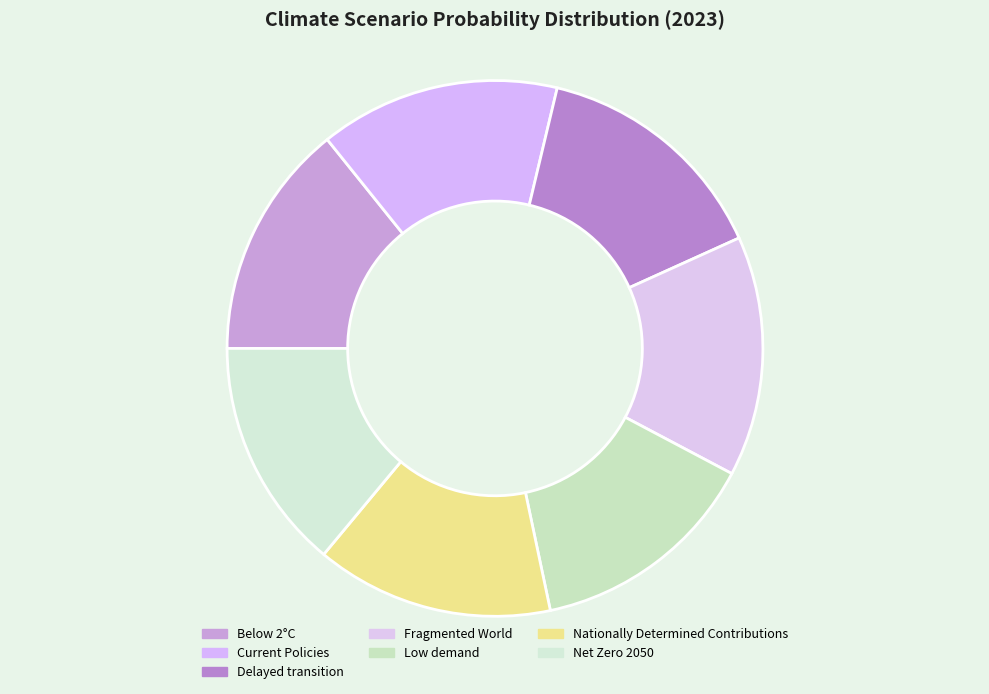

What percentage is NOT represented by Nationally Determined Contributions?

85.6%